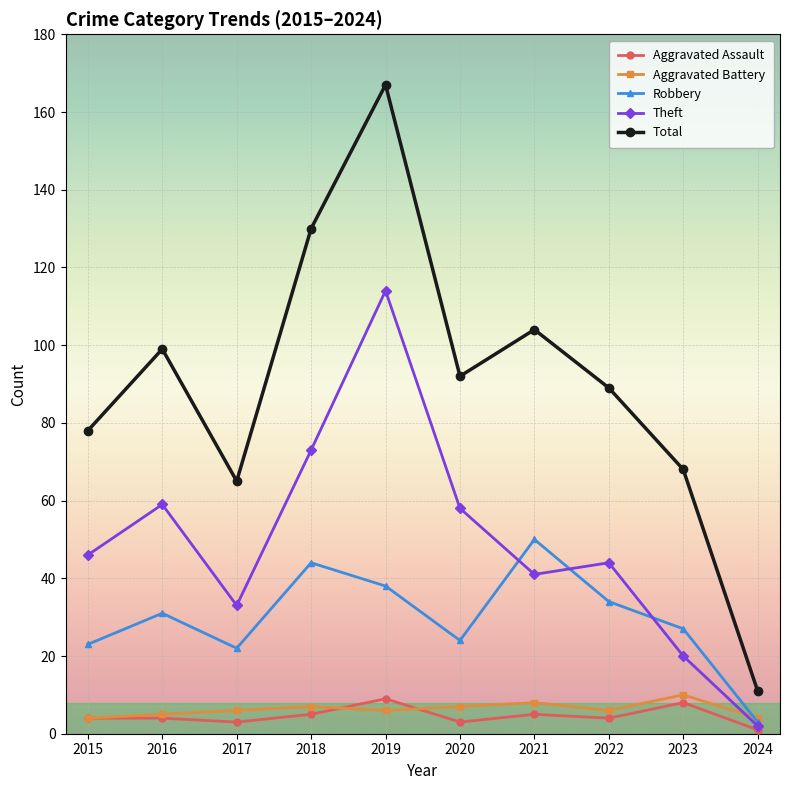

Between 2019 and 2020, which series saw the biggest shift?

Total